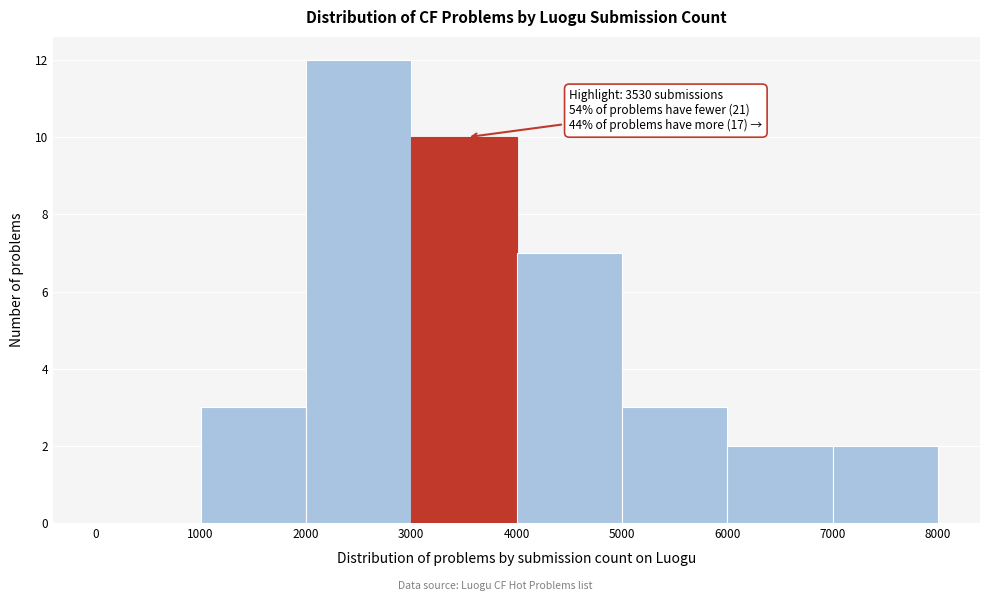

Over which range of the x-axis is the bar tallest?

2000 to 3000